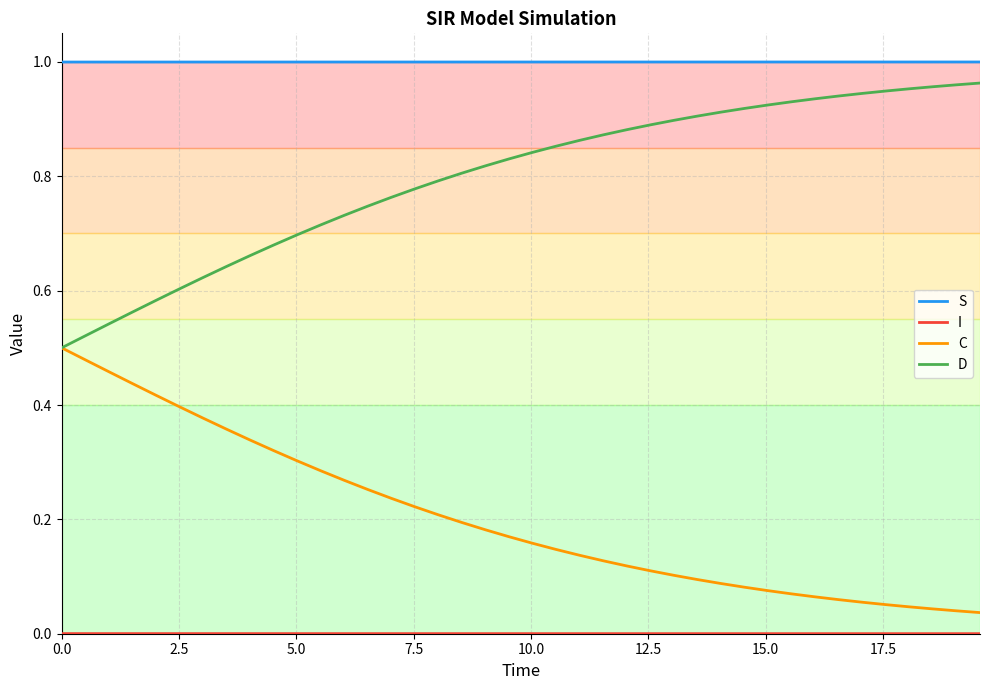

Does the chart have visible grid lines?

Yes